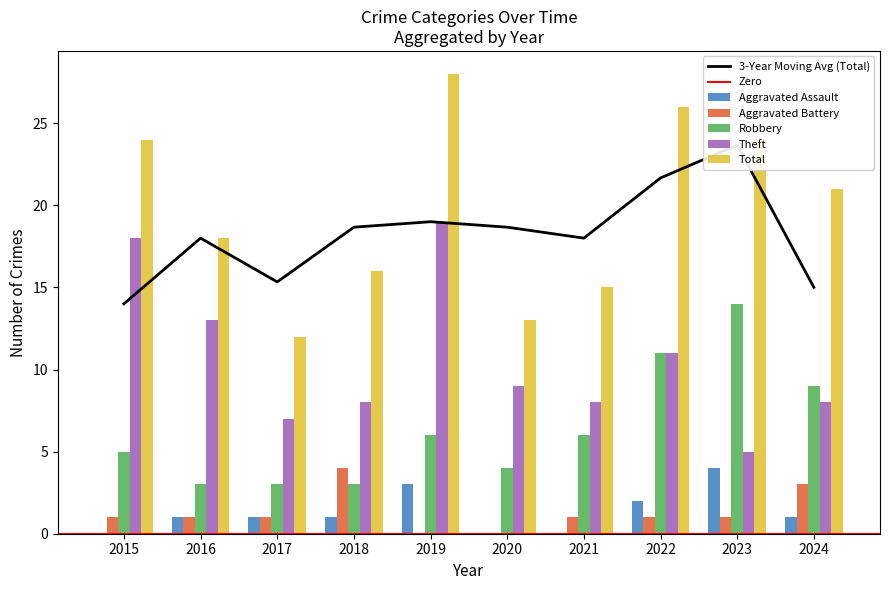

Which series has the largest total across all categories?

Total